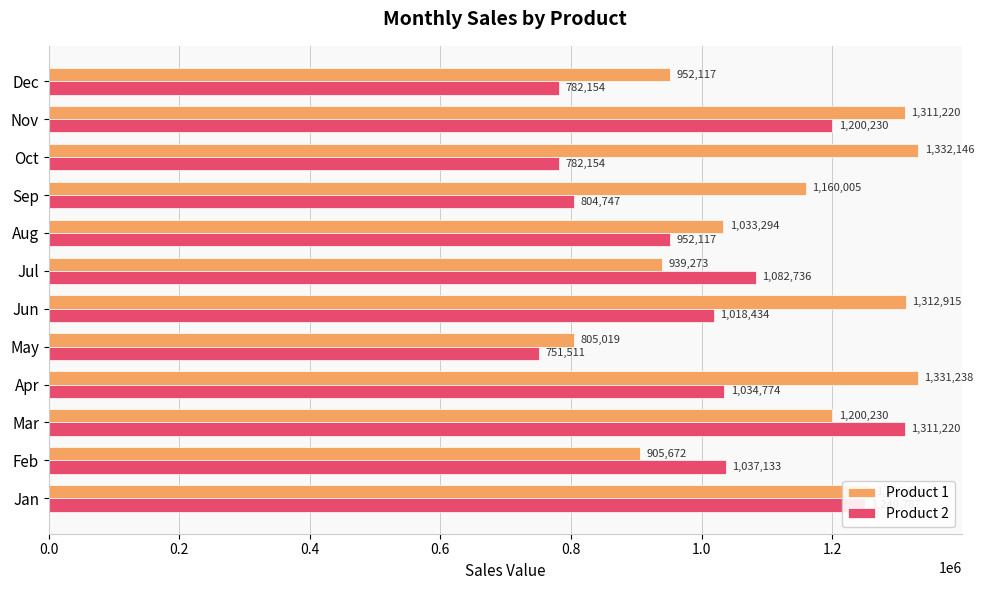

Is it true that Product 1 equals 792224 at Oct?

False